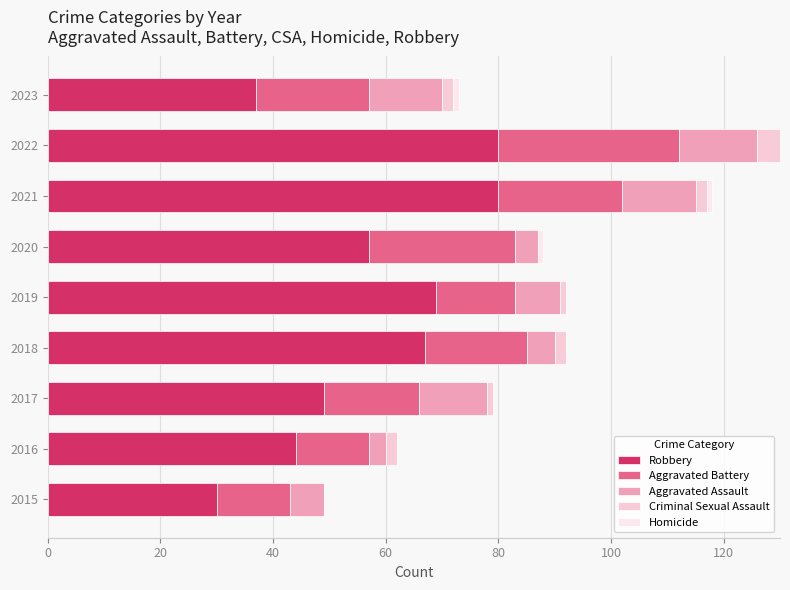

What is the lowest value of the Robbery series?

30